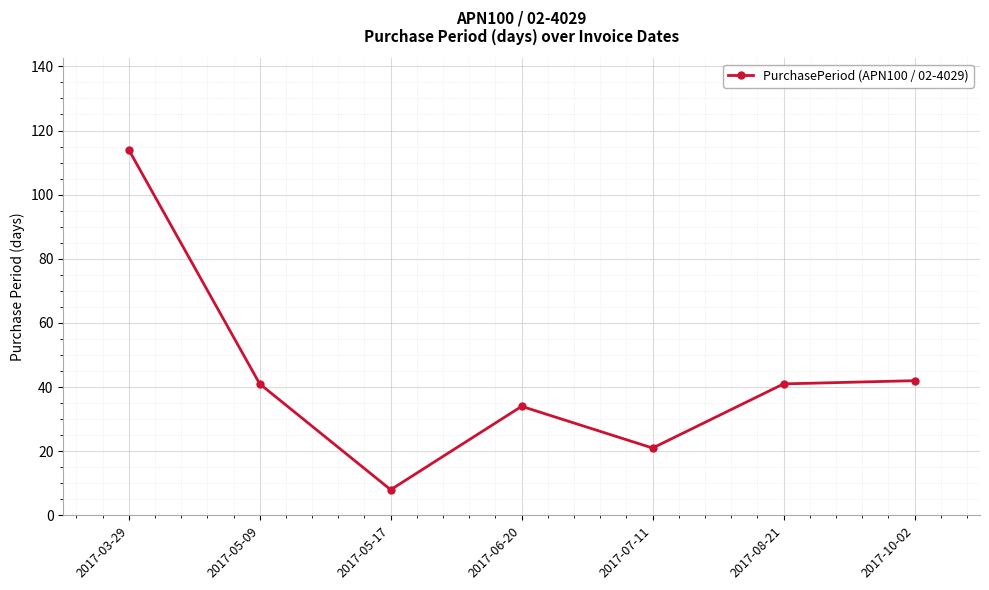

What is the difference between the maximum and minimum values?

106